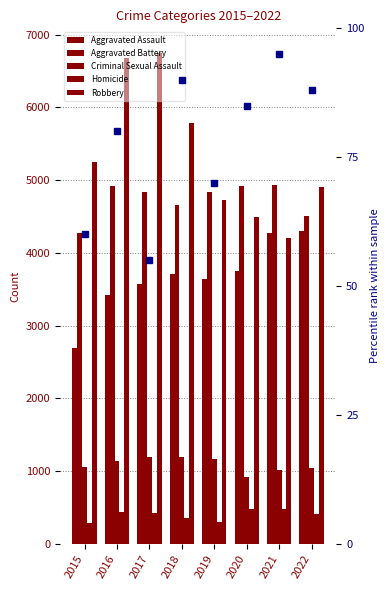

Reading right to left, extract all data points from this chart.

Aggravated Assault: 2022=4302	2021=4266	2020=3746	2019=3634	2018=3710	2017=3576	2016=3420	2015=2695
Aggravated Battery: 2022=4500	2021=4938	2020=4922	2019=4833	2018=4662	2017=4830	2016=4917	2015=4274
Criminal Sexual Assault: 2022=1040	2021=1009	2020=913	2019=1160	2018=1198	2017=1198	2016=1139	2015=1051
Homicide: 2022=408	2021=484	2020=475	2019=305	2018=357	2017=427	2016=436	2015=287
Robbery: 2022=4907	2021=4206	2020=4487	2019=4720	2018=5784	2017=6748	2016=6682	2015=5251